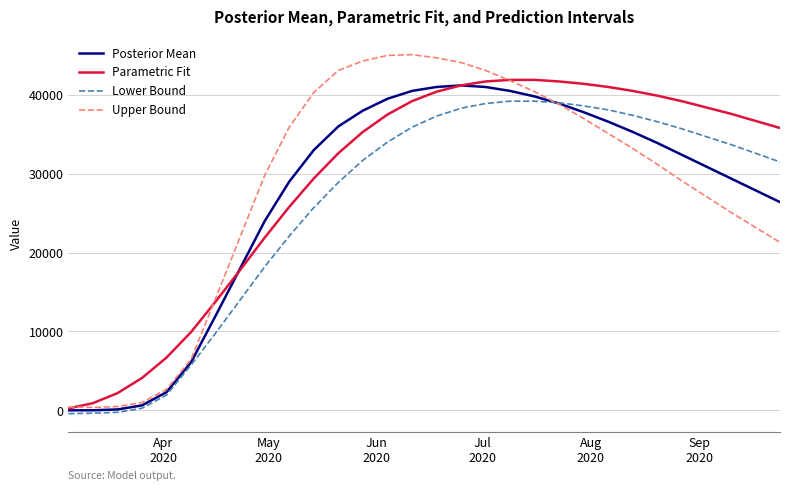

Which series has the largest range (max minus min)?

Upper Bound